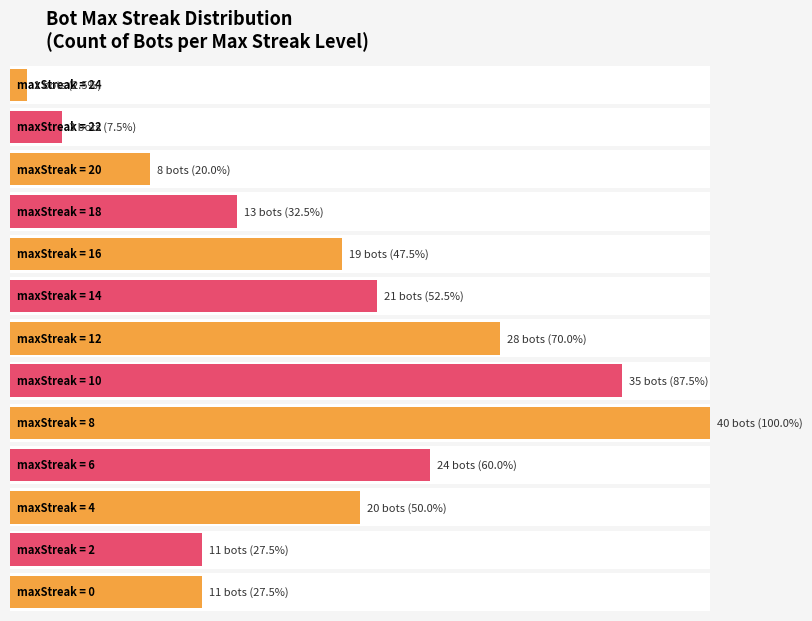

Are the bars horizontal?

Yes